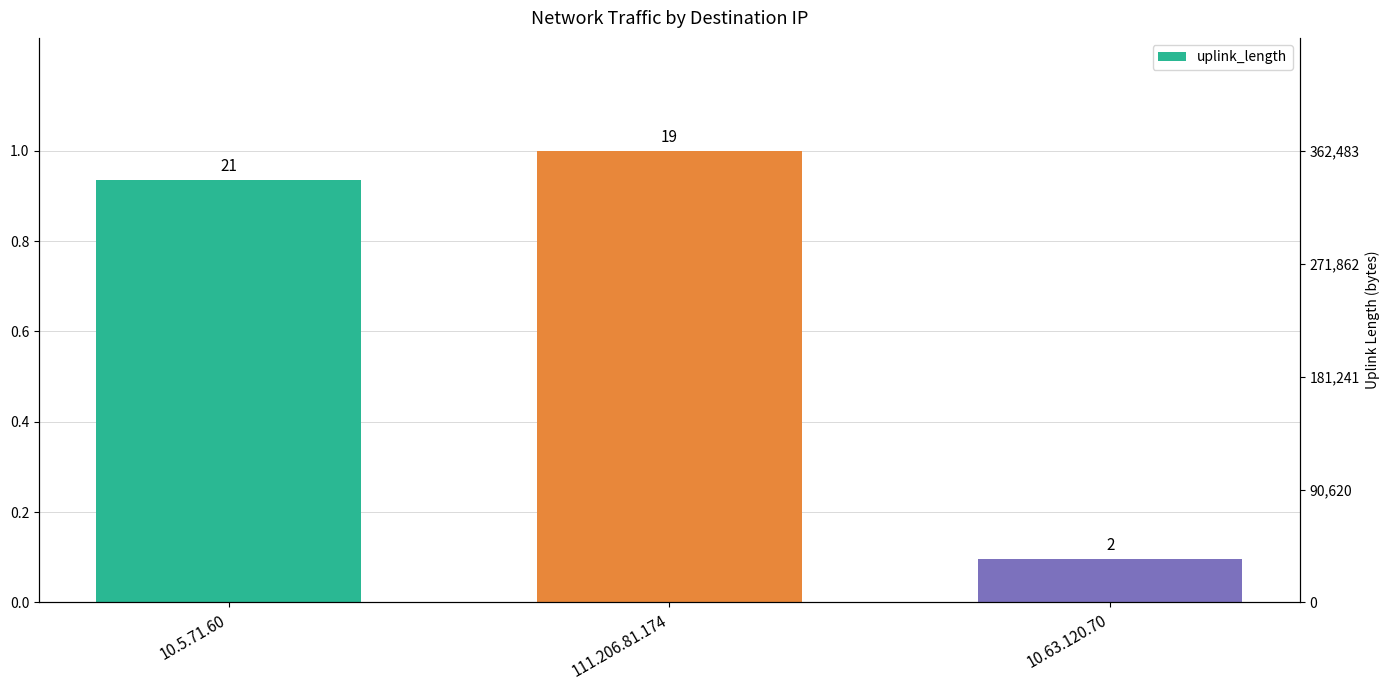

What is the sum of all values?

2.0